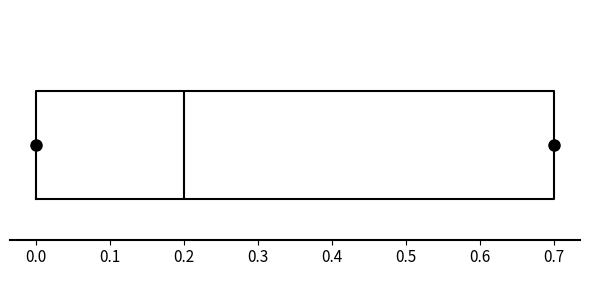

Where is the left edge of the box on the x-axis? The values are not printed on the chart, so give them approximately, as read against the axis.

0.0